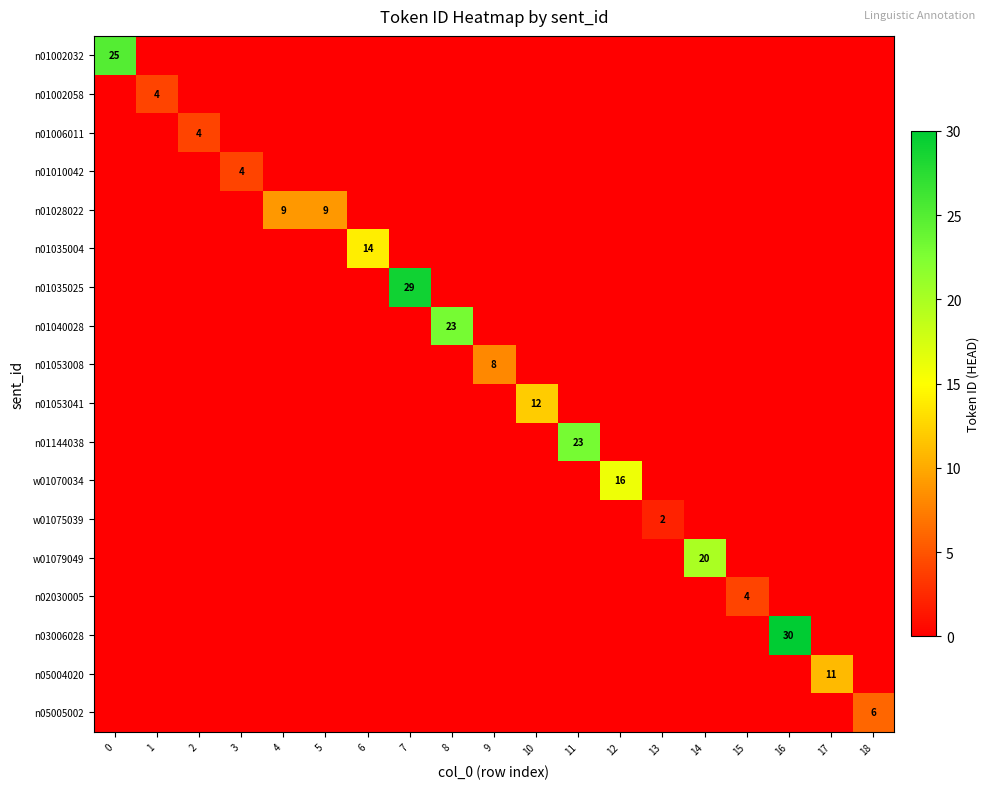

The n01040028 series shows 23 at 8. True or false?

True